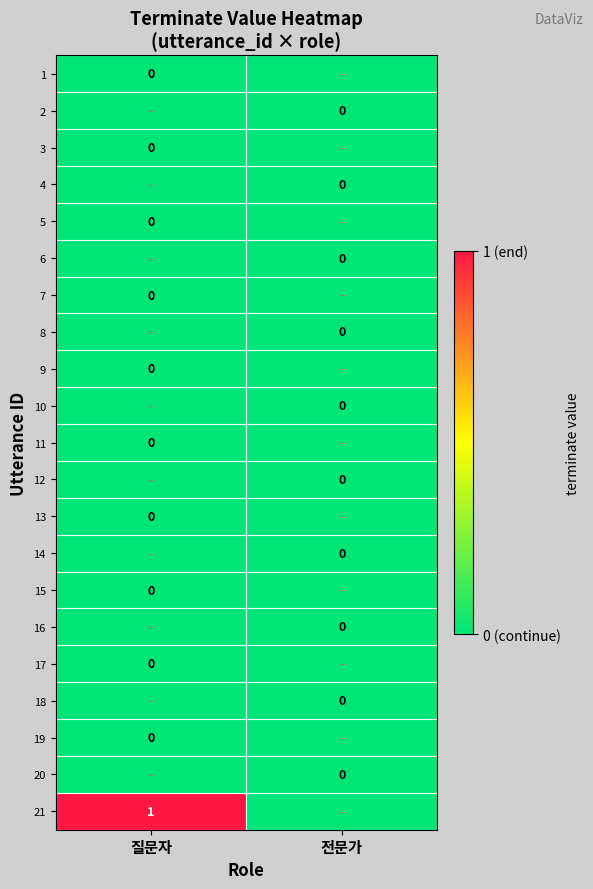

List the series in order of their peak value, lowest first.

1, 2, 3, 4, 5, 6, 7, 8, 9, 10, 11, 12, 13, 14, 15, 16, 17, 18, 19, 20, 21